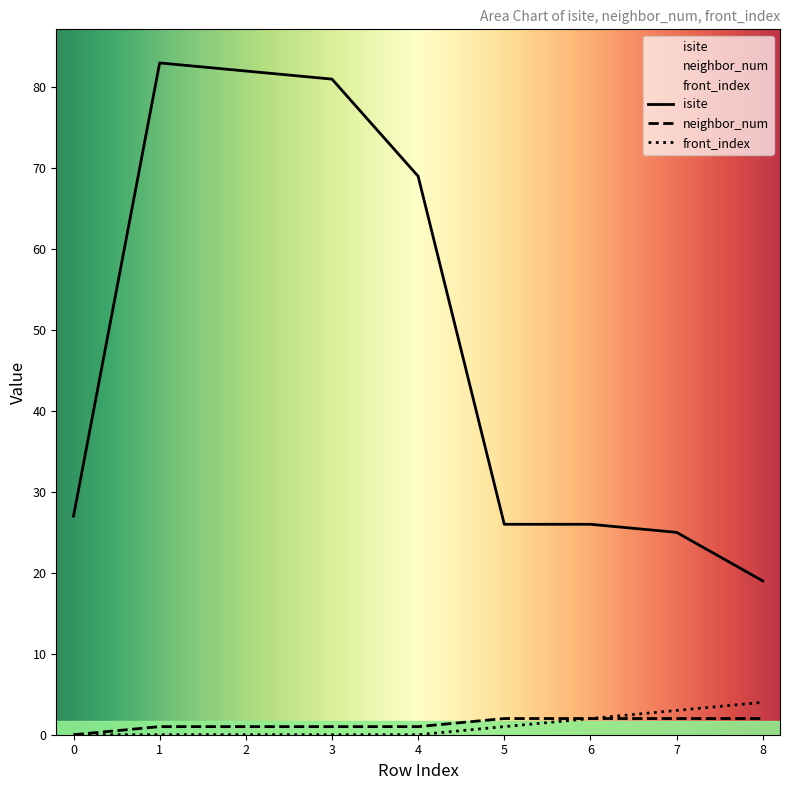

Rank the categories by isite value from highest to lowest.

1, 2, 3, 4, 0, 5, 6, 7, 8